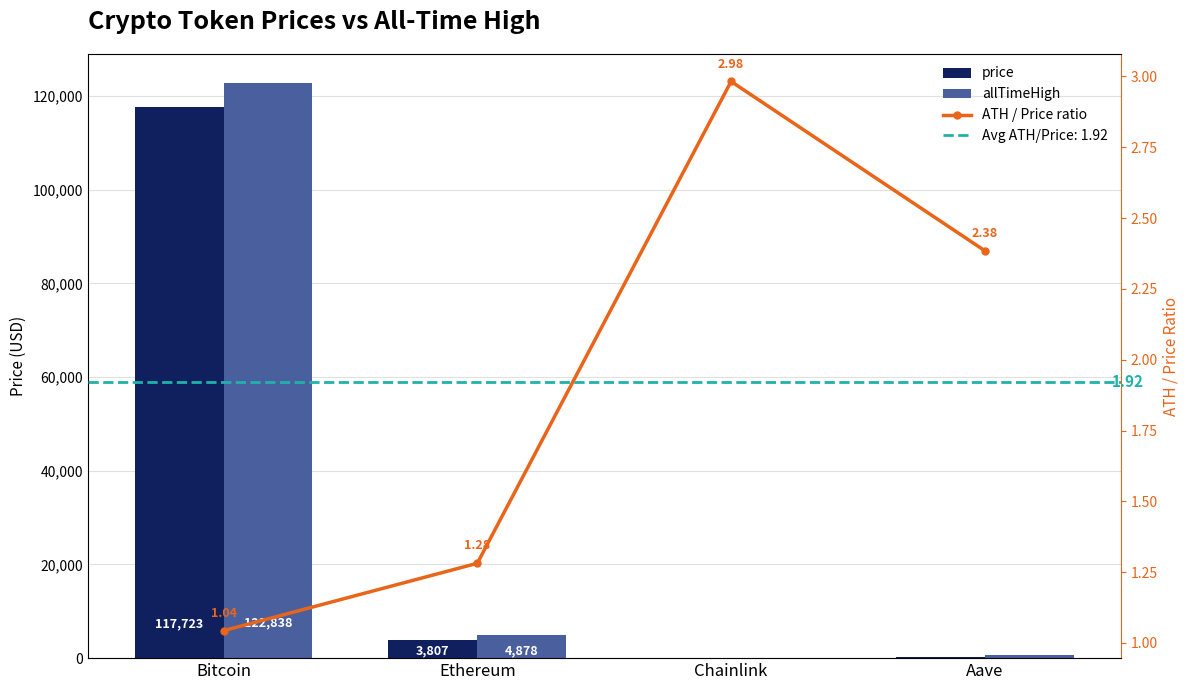

Reading left to right, transcribe all the data shown in this chart.

price: Bitcoin=117723.0	Ethereum=3807.0	Chainlink=17.7	Aave=277.5
allTimeHigh: Bitcoin=122838.0	Ethereum=4878.3	Chainlink=52.7	Aave=661.7
ATH / Price ratio: Bitcoin=1.0	Ethereum=1.3	Chainlink=3.0	Aave=2.4